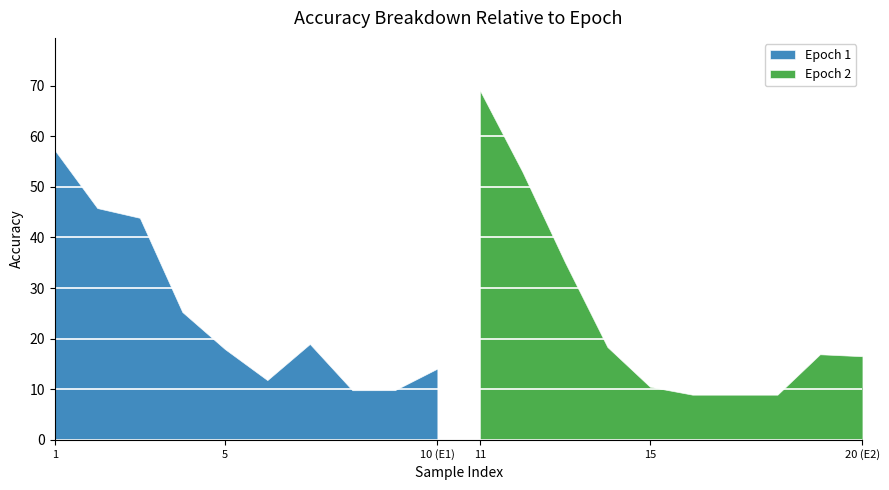

What is the smallest value displayed?

8.9